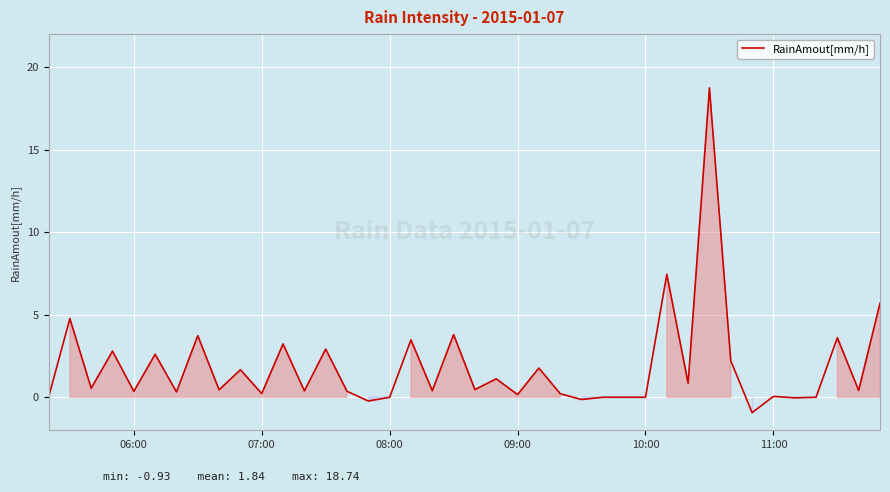

What is the minimum value shown in the chart?

-0.9